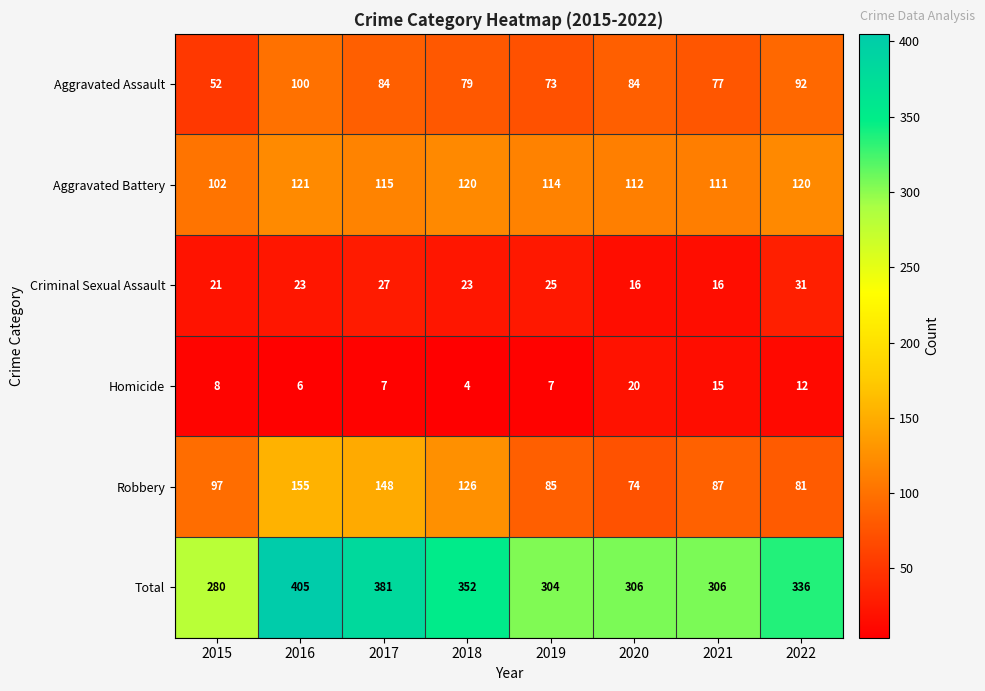

How many categories are shown in the chart?

8